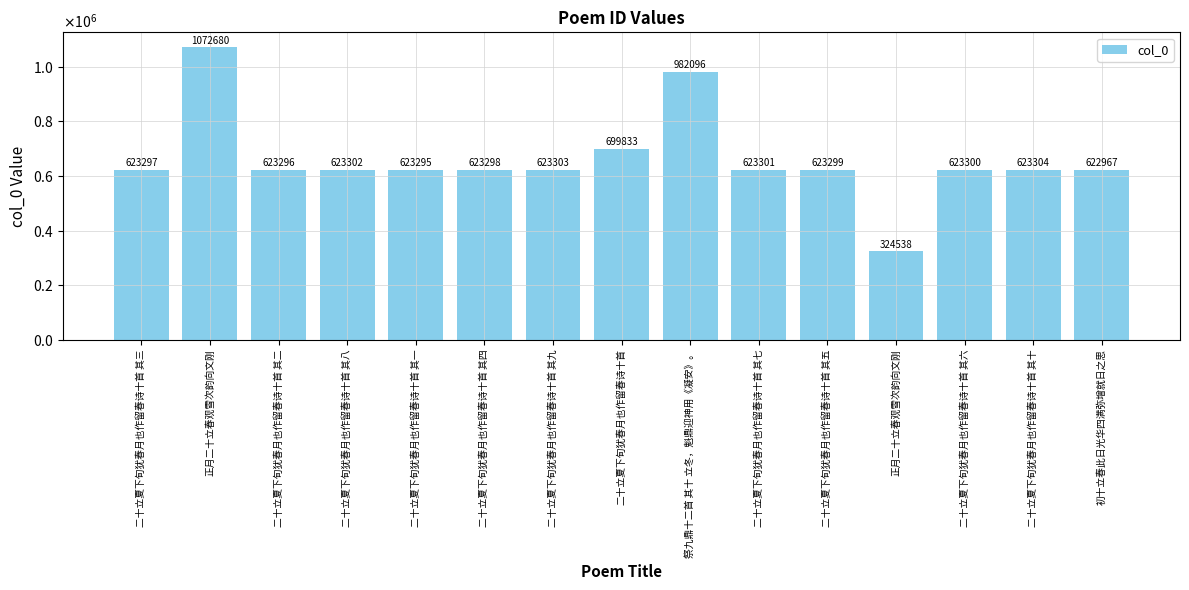

Rank the categories by value from highest to lowest.

正月二十立春观雪次韵向文刚, 祭九鼎十二首 其十 立冬，魁鼎迎神用《凝安》。, 二十立夏下旬犹春月也作留春诗十首, 二十立夏下旬犹春月也作留春诗十首 其十, 二十立夏下旬犹春月也作留春诗十首 其九, 二十立夏下旬犹春月也作留春诗十首 其八, 二十立夏下旬犹春月也作留春诗十首 其七, 二十立夏下旬犹春月也作留春诗十首 其六, 二十立夏下旬犹春月也作留春诗十首 其五, 二十立夏下旬犹春月也作留春诗十首 其四, 二十立夏下旬犹春月也作留春诗十首 其三, 二十立夏下旬犹春月也作留春诗十首 其二, 二十立夏下旬犹春月也作留春诗十首 其一, 初十立春此日光华四满弥增就日之思, 正月二十立春观雪次韵向文刚